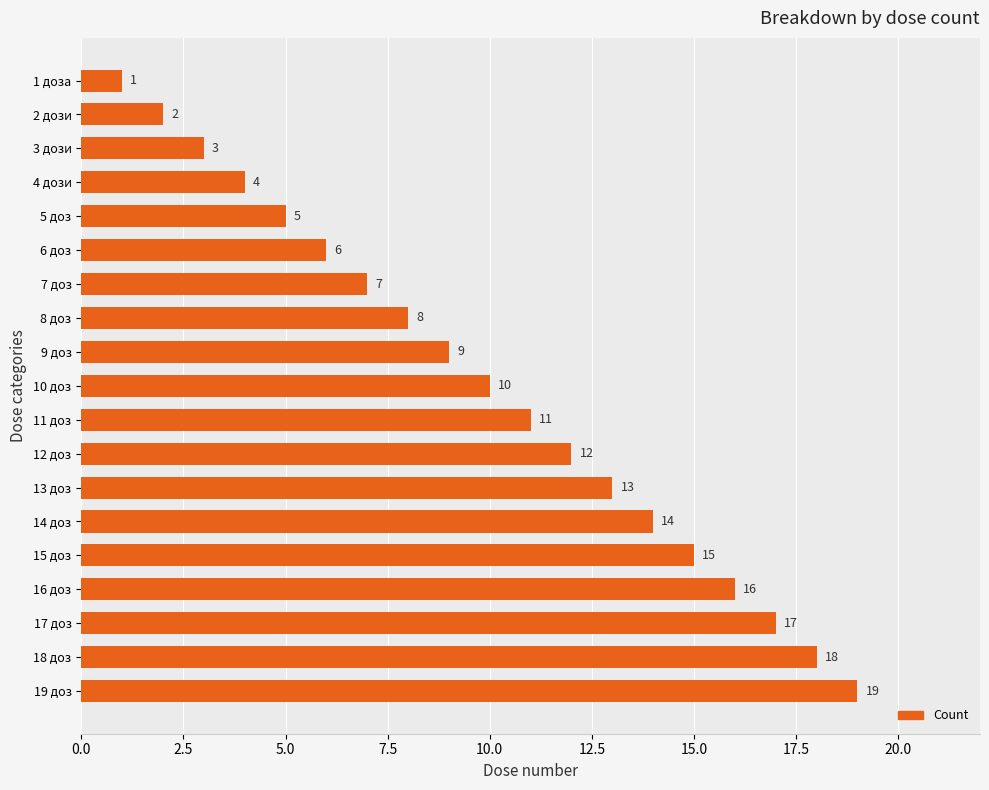

What is the sum of all values?

190